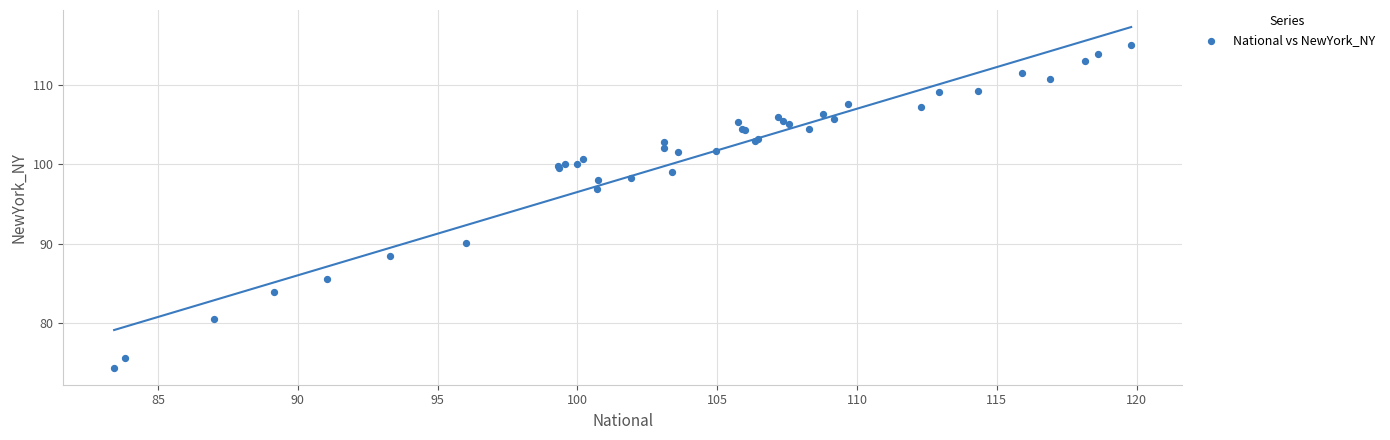

What Y value in the scatter plot is closest to 94?

96.8